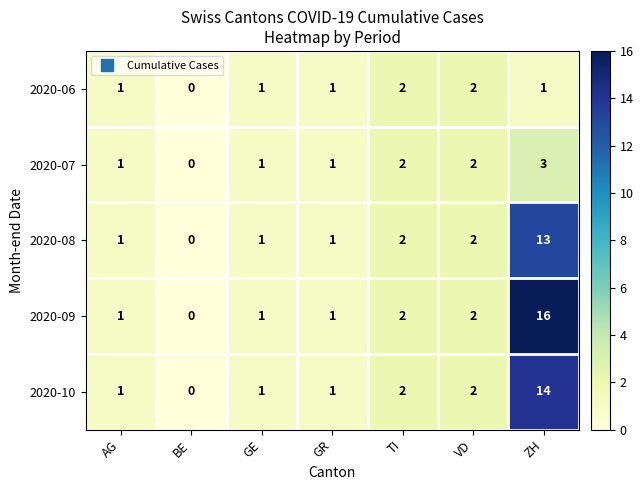

Rank the series by their maximum value, from highest to lowest.

2020-09, 2020-10, 2020-08, 2020-07, 2020-06